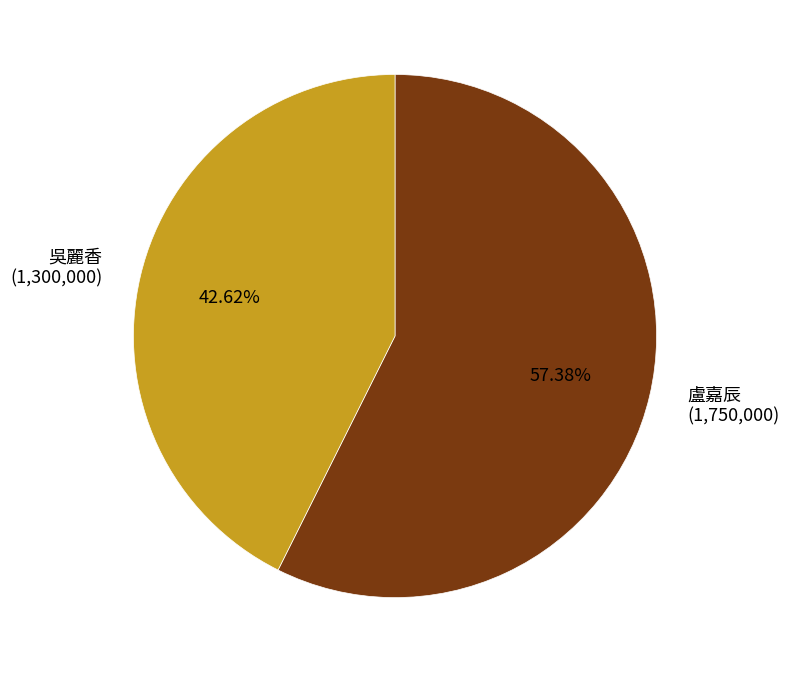

What is the majority slice?

盧嘉辰 (1,750,000)